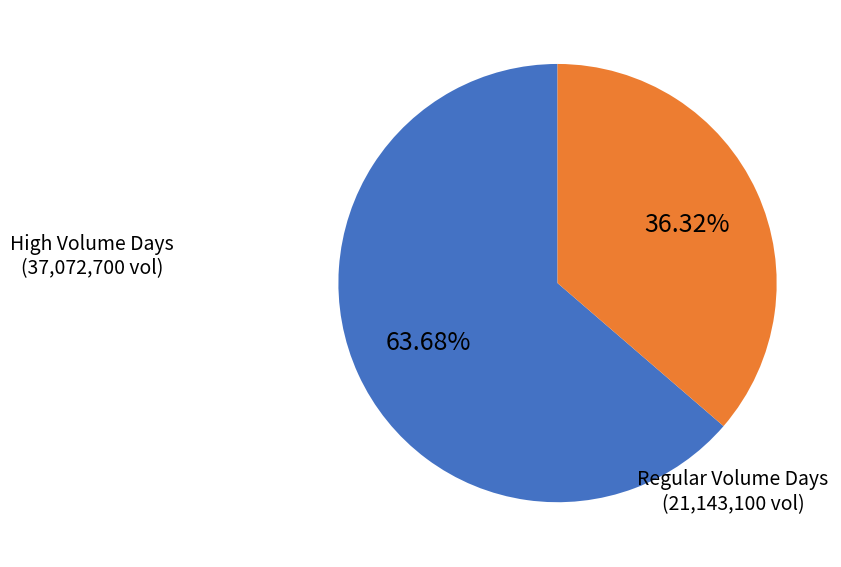

Is there a majority slice in this chart?

Yes